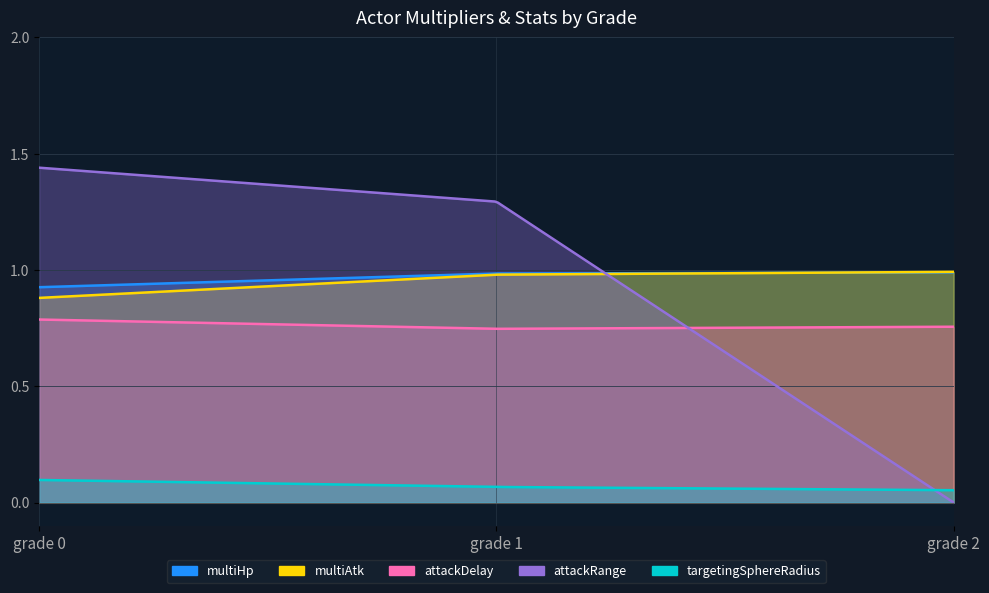

What is the value of the multiHp point at the 3rd from the left?

1.0